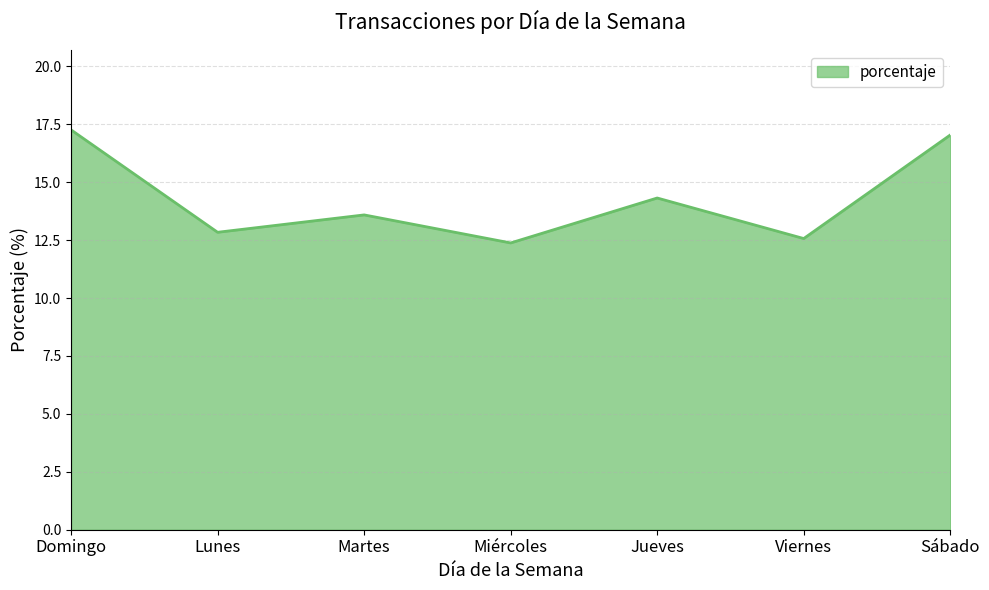

What position from the right is Viernes?

2